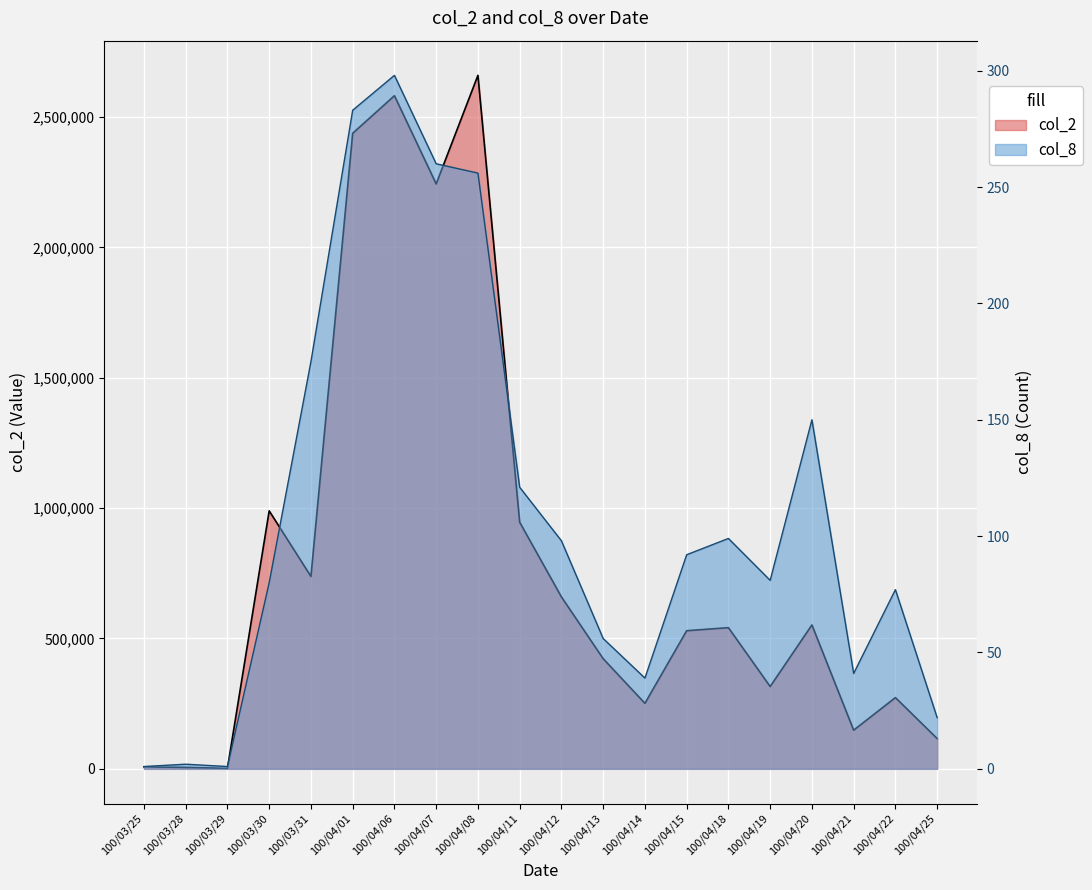

The col_2 series shows 430332 at 100/03/30. True or false?

False